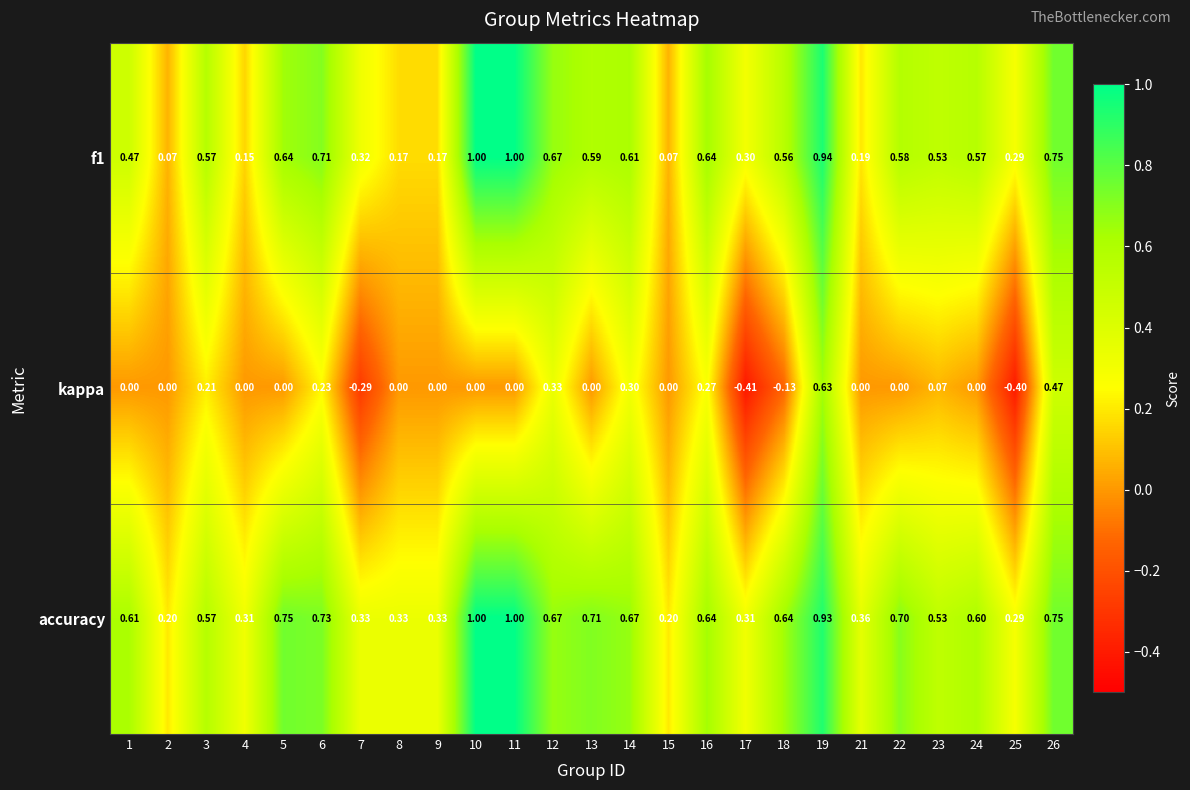

Which series has the largest total across all categories?

accuracy